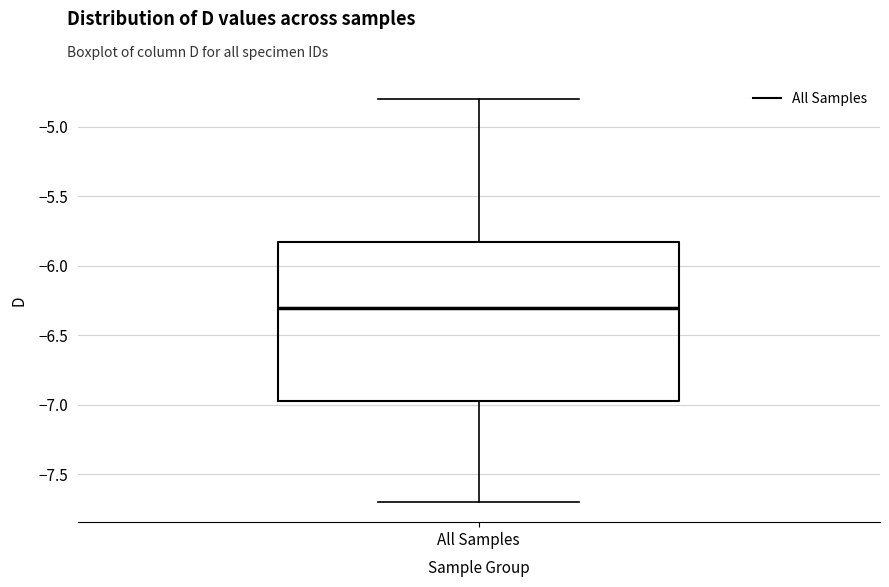

Where does the upper whisker of the box for All Samples end on the y-axis? The values are not printed on the chart, so give them approximately, as read against the axis.

-4.80